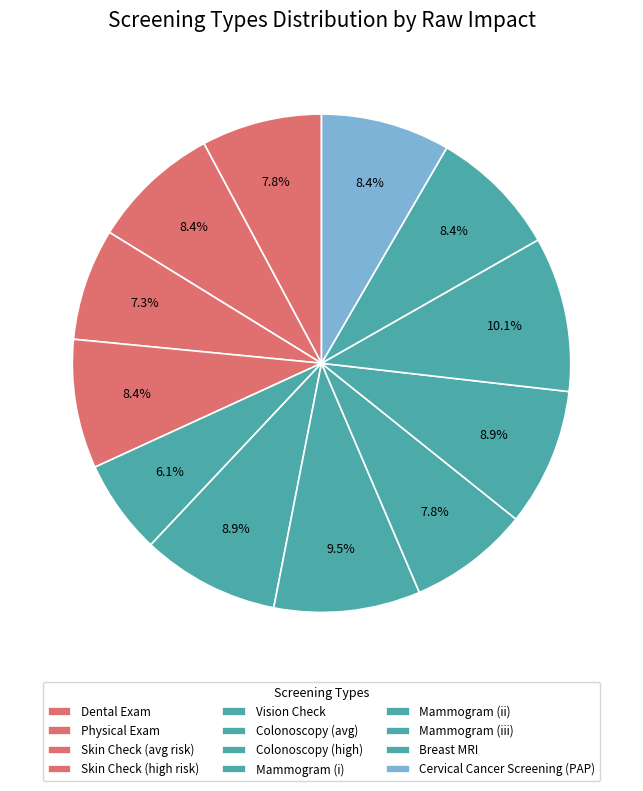

How many segments does this pie chart have?

12